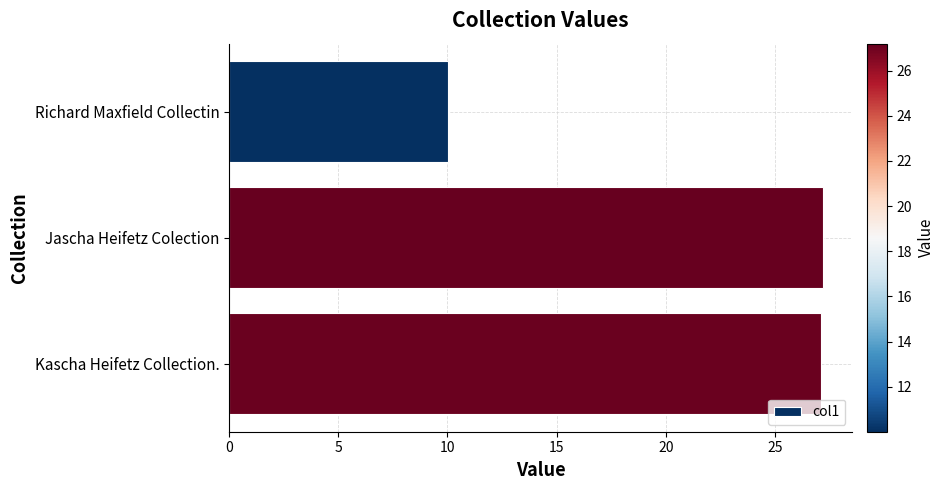

Which has a higher value, Richard Maxfield Collectin or Jascha Heifetz Colection?

Jascha Heifetz Colection